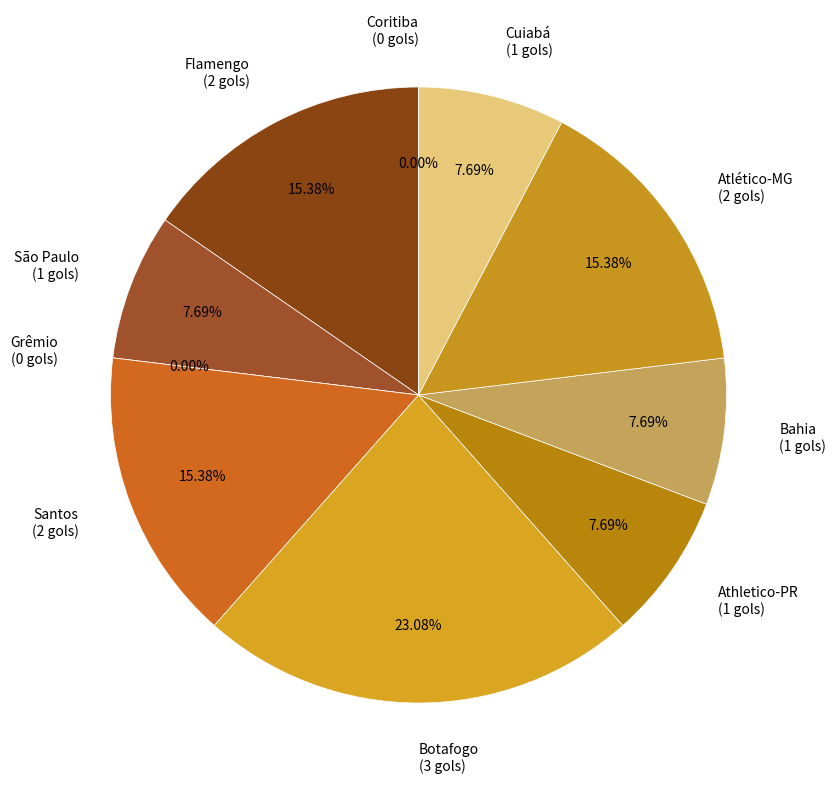

To the nearest percent, what portion does Flamengo represent?

15%